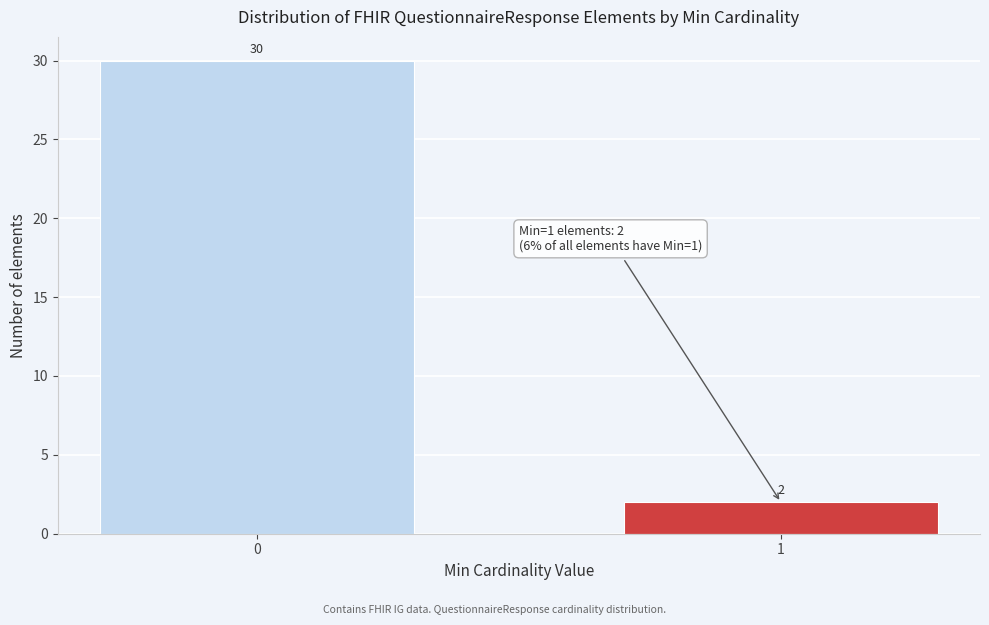

Reading left to right, extract all data points from this chart.

30	2